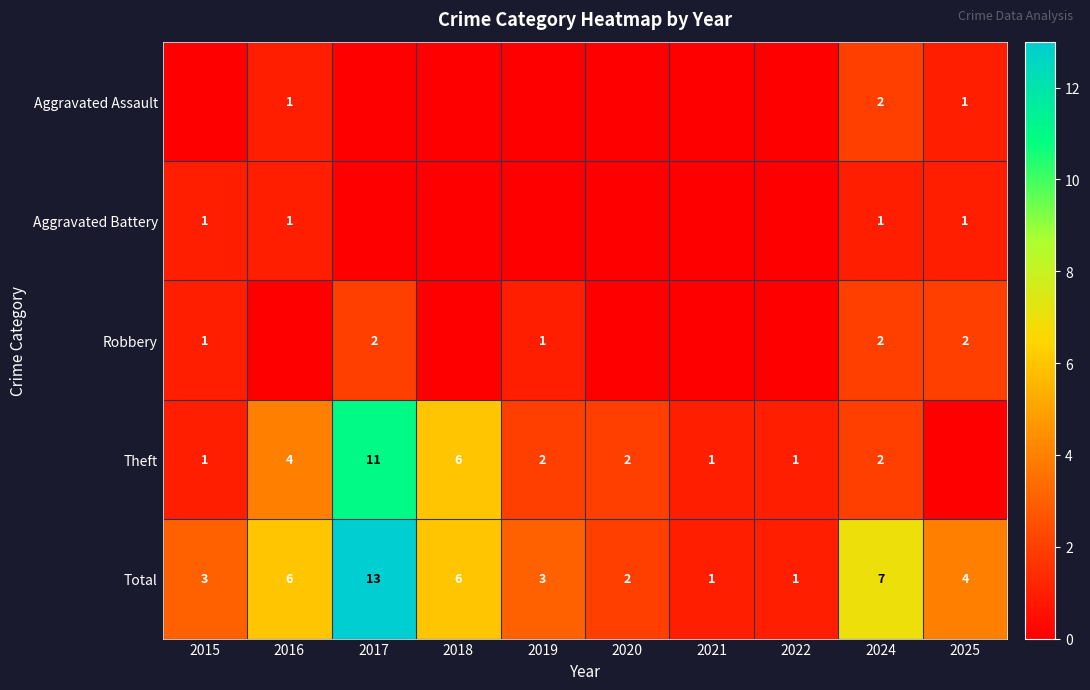

Read the Total value at 2021.

1